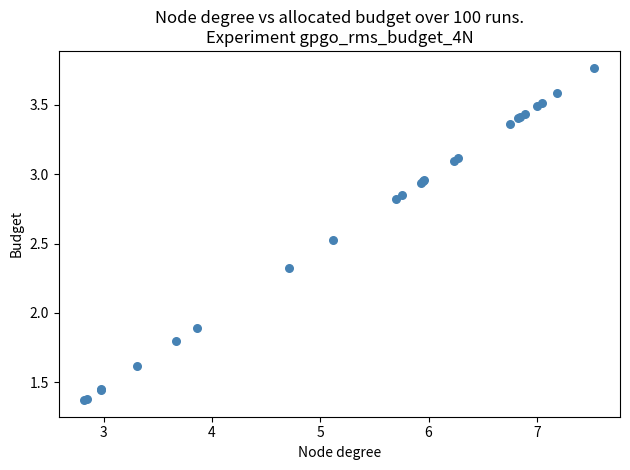

What Y value in the scatter plot is closest to 2?

1.9